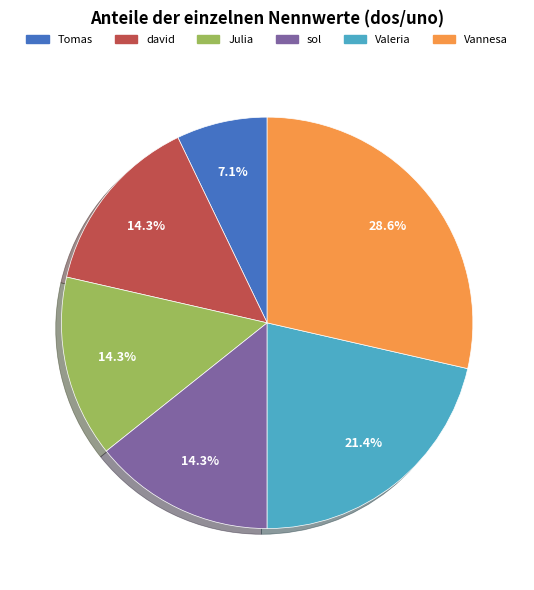

To the nearest percent, what portion does Tomas represent?

7%